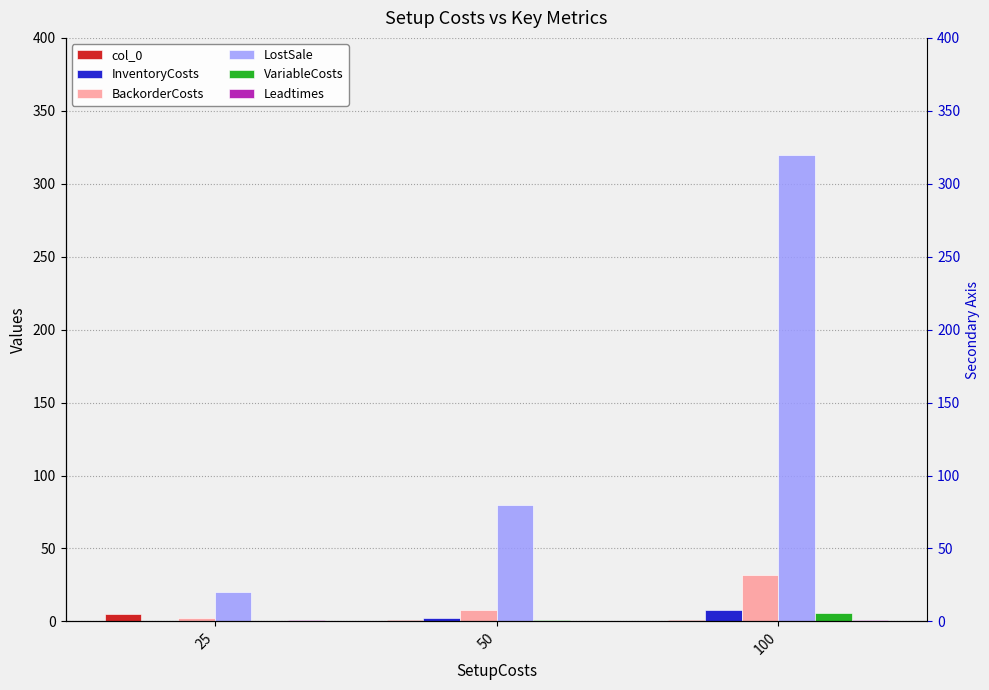

What is the value of the col_0 bar at the 3rd from the left?

1.0